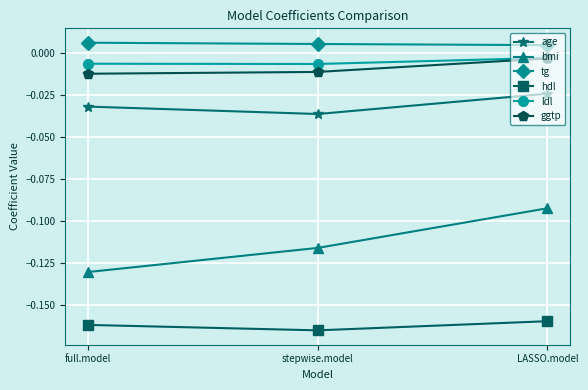

What are all the series names shown in the legend?

age, bmi, tg, hdl, ldl, ggtp